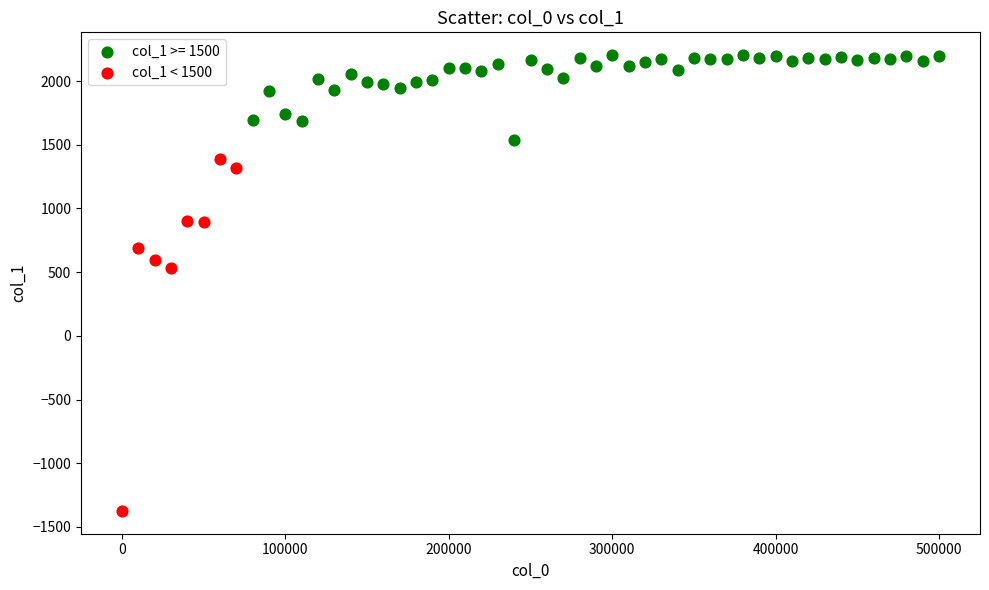

Which series reaches the maximum Y coordinate?

col_1 >= 1500